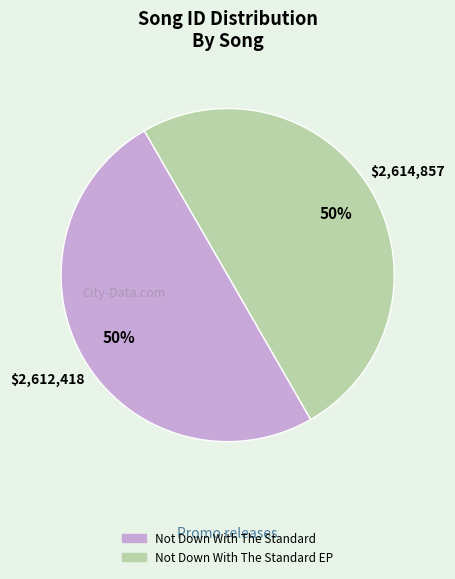

To the nearest percent, what is the average slice percentage?

50%